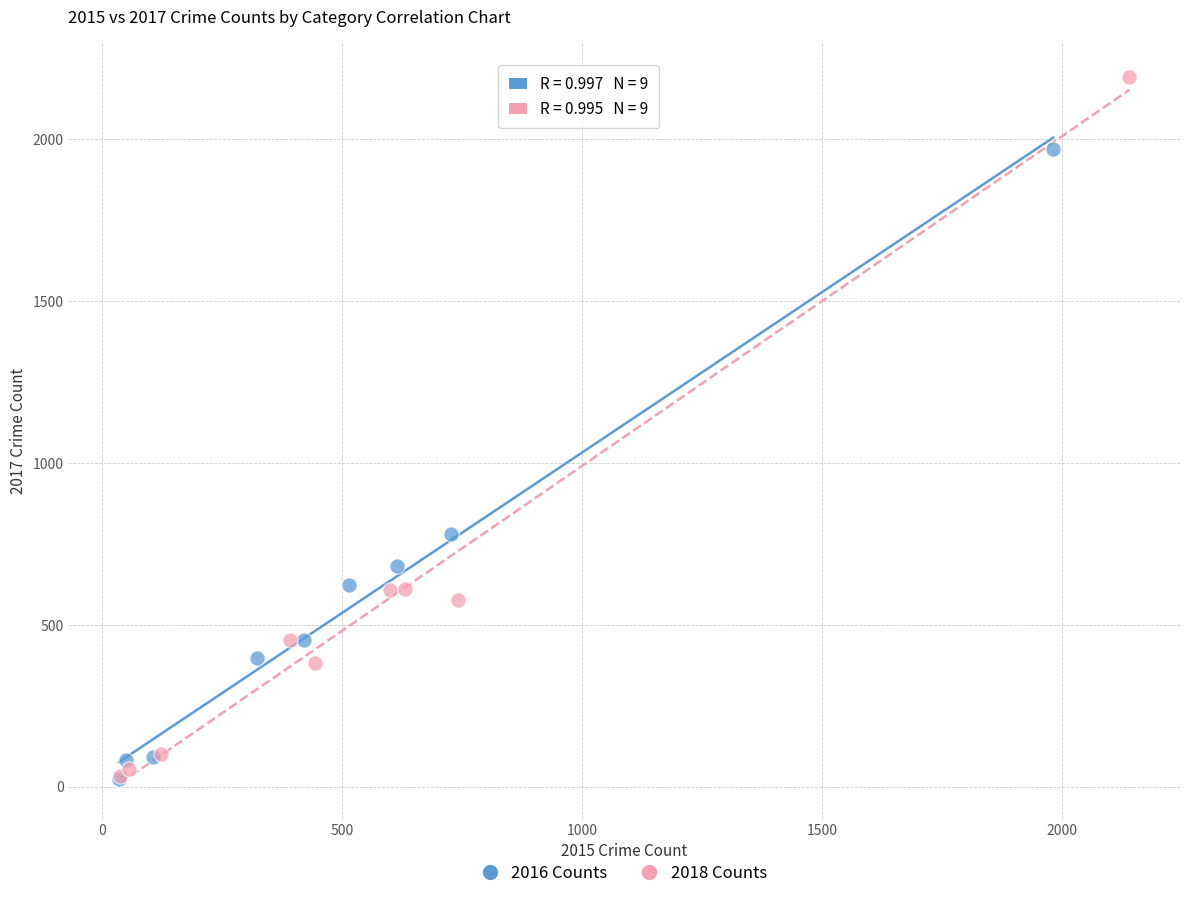

Which series has the largest Y range (max minus min)?

2018 Counts